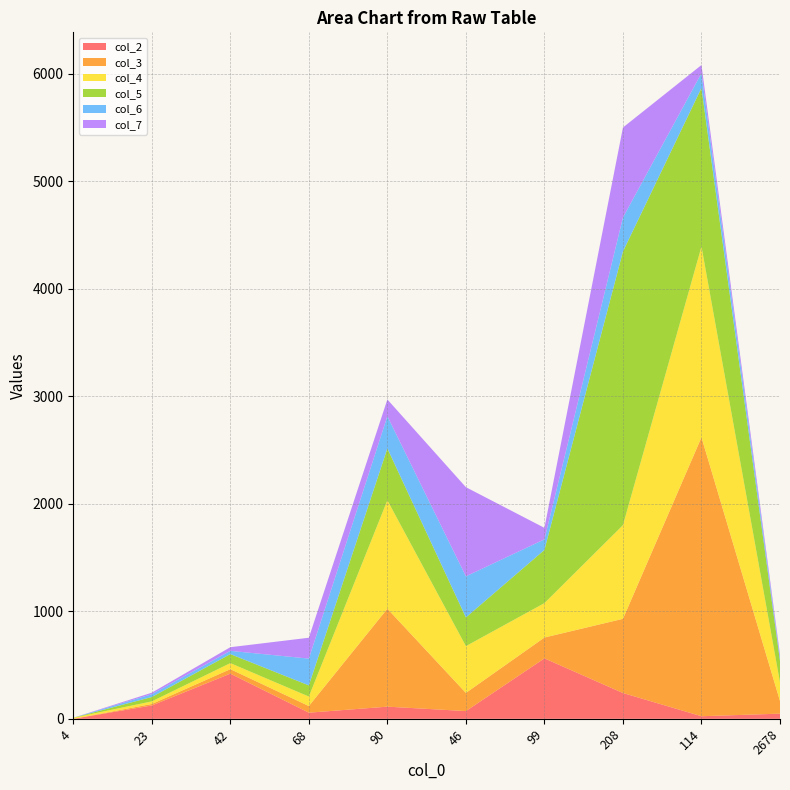

Reading left to right, what are all the values shown in this chart?

col_2: 0	124	420	57	113	72	562	240	24	48
col_3: 0	14	42	62	911	169	194	690	2594	118
col_4: 10	24	56	88	1008	435	320	871	1774	173
col_5: 0	41	84	104	483	267	495	2545	1475	200
col_6: 0	26	30	249	299	382	98	316	137	27
col_7: 0	14	34	194	156	829	107	837	76	32